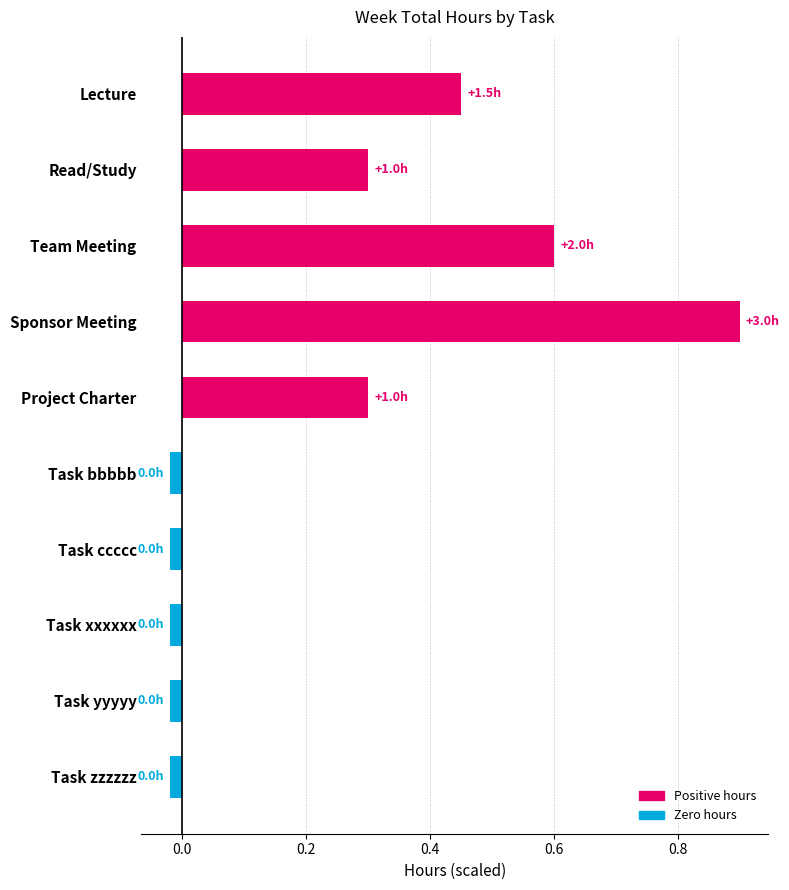

The value at Read/Study is 0.5. True or false?

False